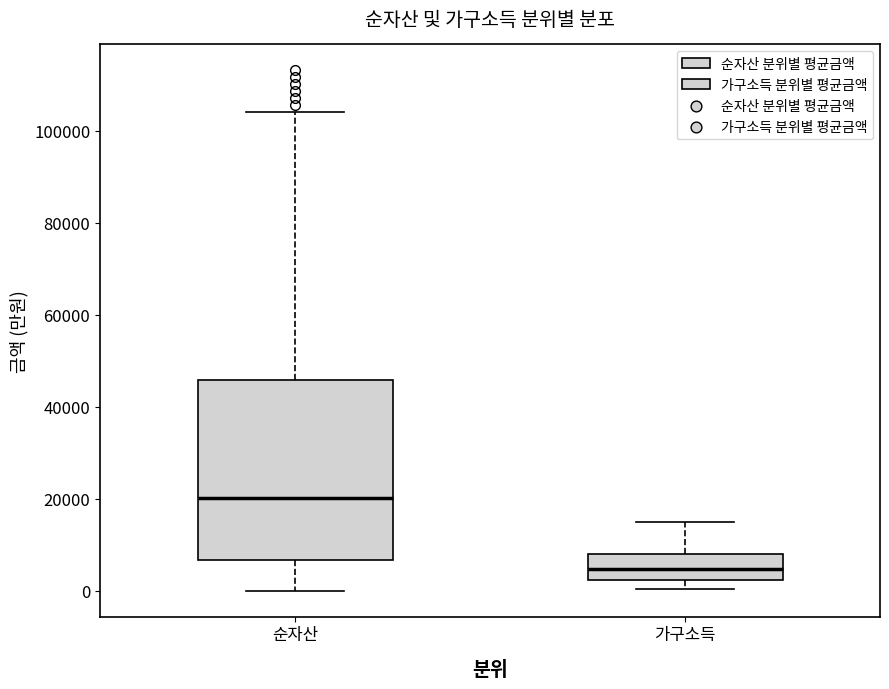

Where does the upper whisker of the box for 순자산 end on the y-axis? The values are not printed on the chart, so give them approximately, as read against the axis.

104000